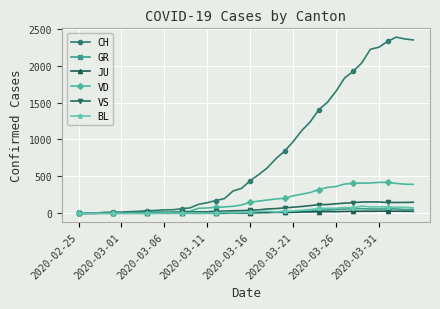

Which series has the largest total across all categories?

CH